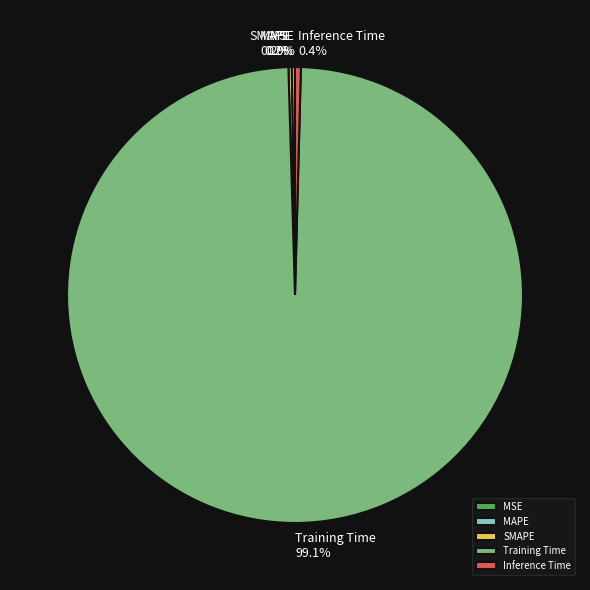

What is the largest slice in the pie chart?

Training Time